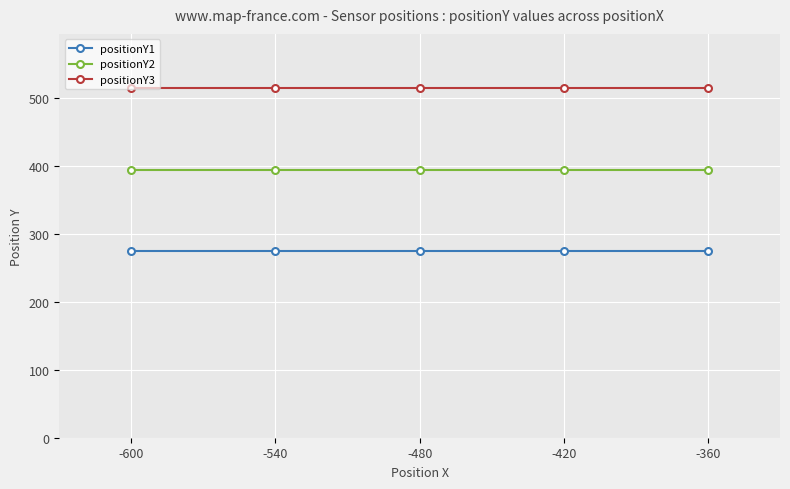

True or false: positionY1 and positionY2 cross at least once.

False